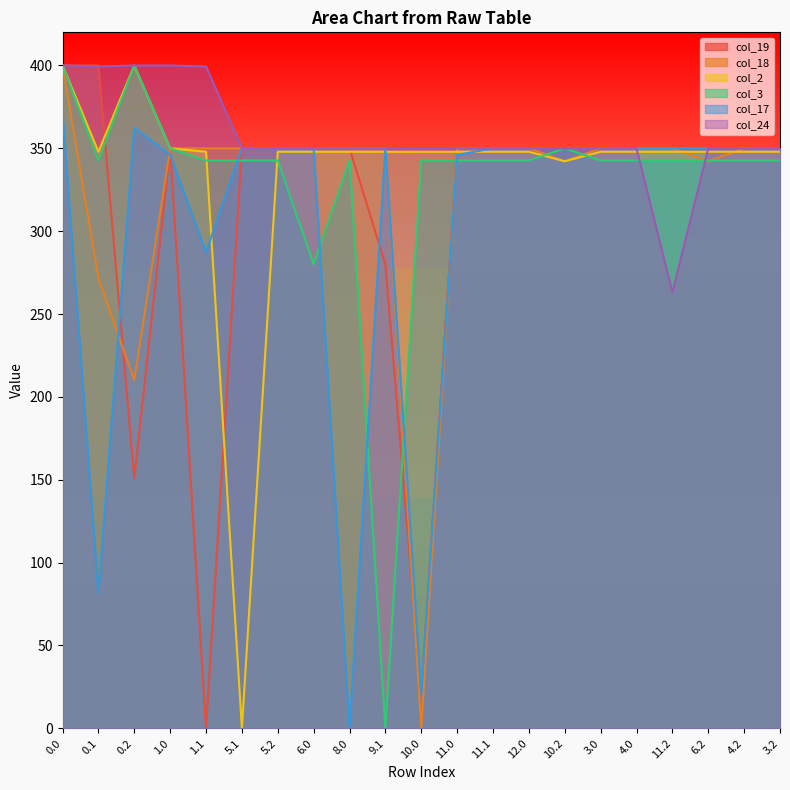

Which series ends up on top after the final intersection of col_19 and col_24?

col_24